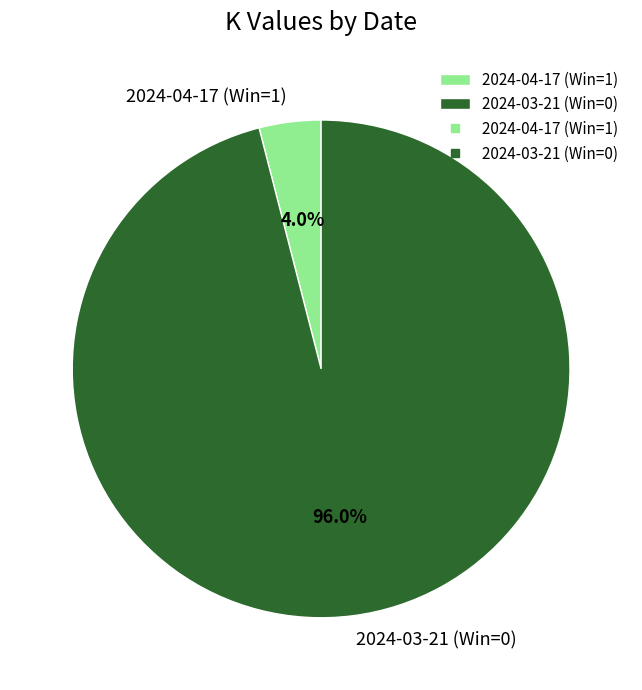

What is the majority slice?

2024-03-21 (Win=0)